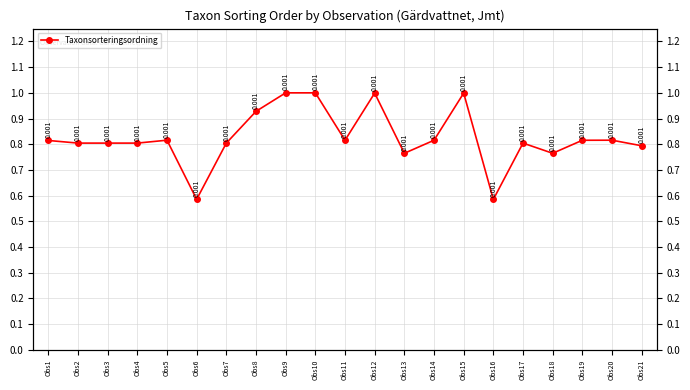

At which label is the value closest to 0?

Obs16